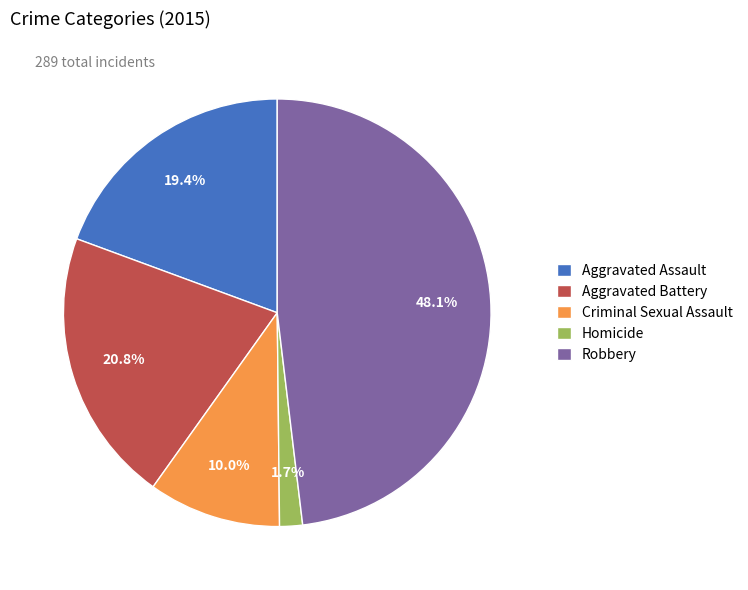

Which slice is the largest?

Robbery